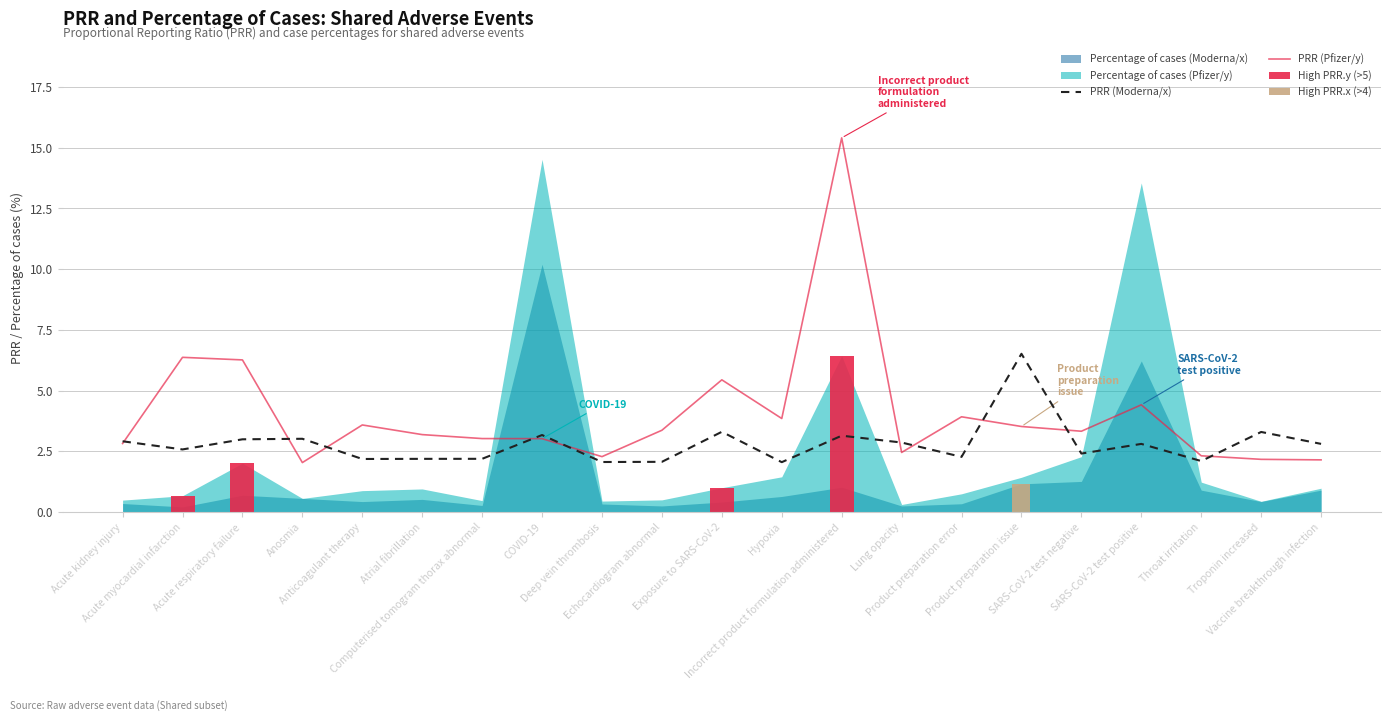

The PRR (Pfizer/y) series shows 6.3 at Anticoagulant therapy. True or false?

False